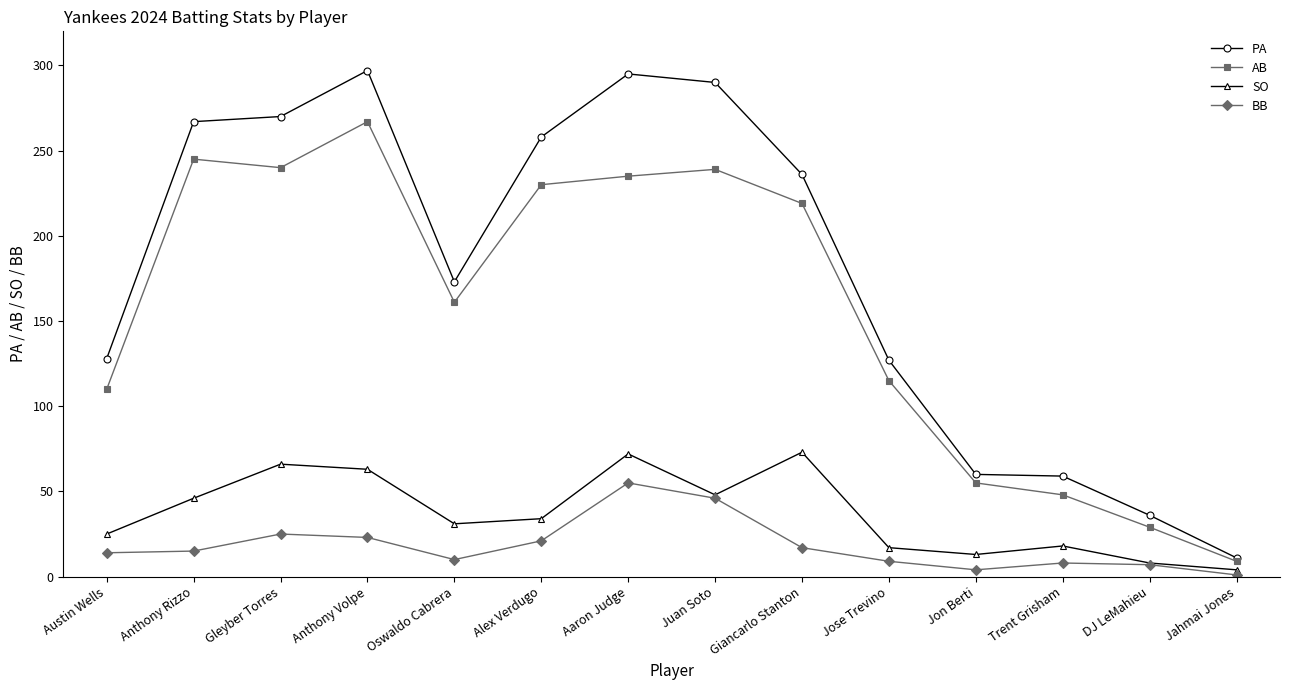

How many values in the SO series are below 34?

7